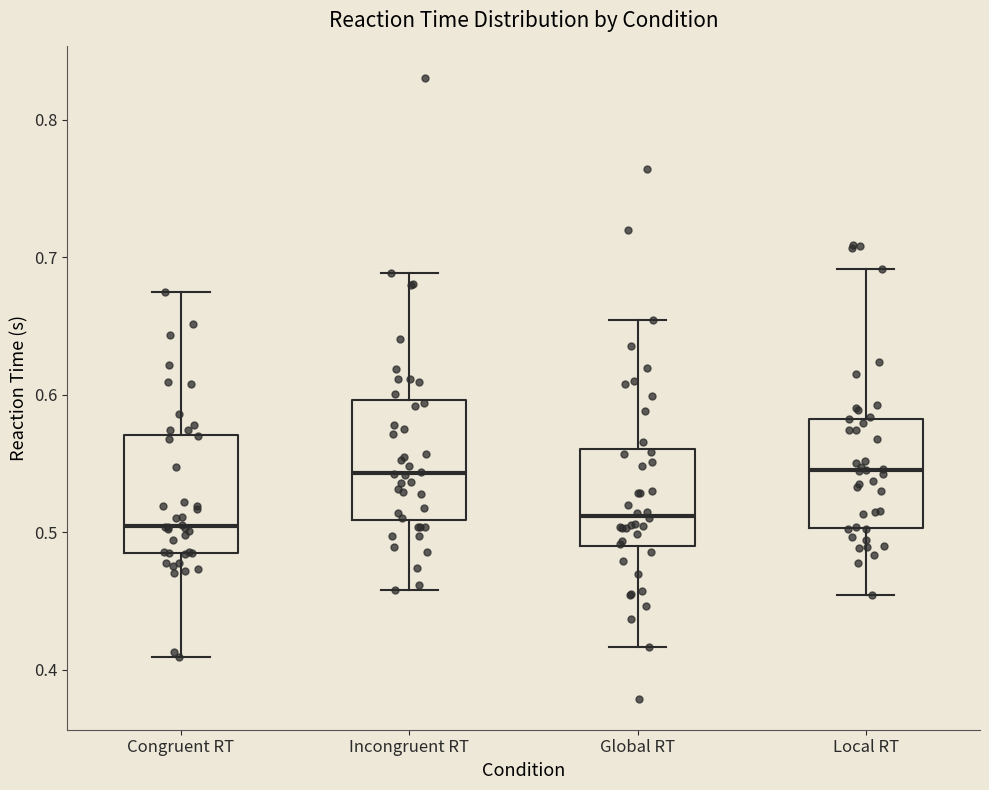

Reading left to right, read every box against the y-axis: the position of its median line, the range the box covers, and the ends of its whiskers. The values are not printed on the chart, so give them approximately, as read against the axis.

Congruent RT: median 0.50, box 0.48 to 0.57, whiskers 0.41 to 0.67
Incongruent RT: median 0.54, box 0.51 to 0.60, whiskers 0.46 to 0.69
Global RT: median 0.51, box 0.49 to 0.56, whiskers 0.42 to 0.65
Local RT: median 0.54, box 0.50 to 0.58, whiskers 0.45 to 0.69